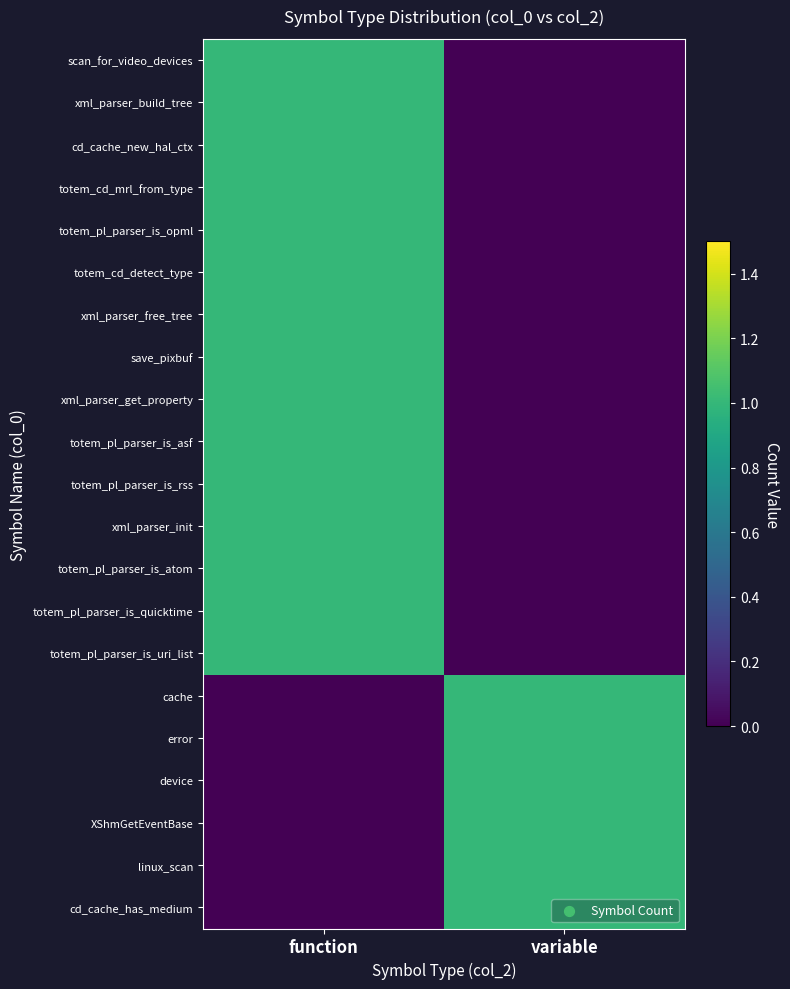

What is the maximum value shown in the chart?

1